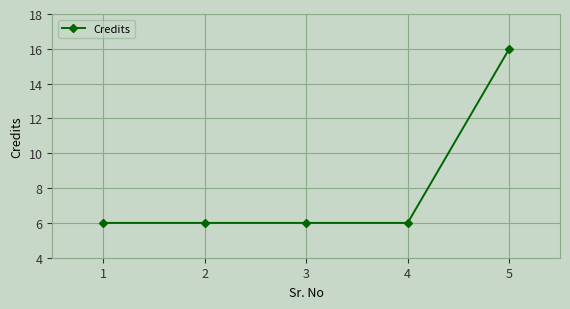

What is the ratio of the value at 1 to the value at 3?

1.0